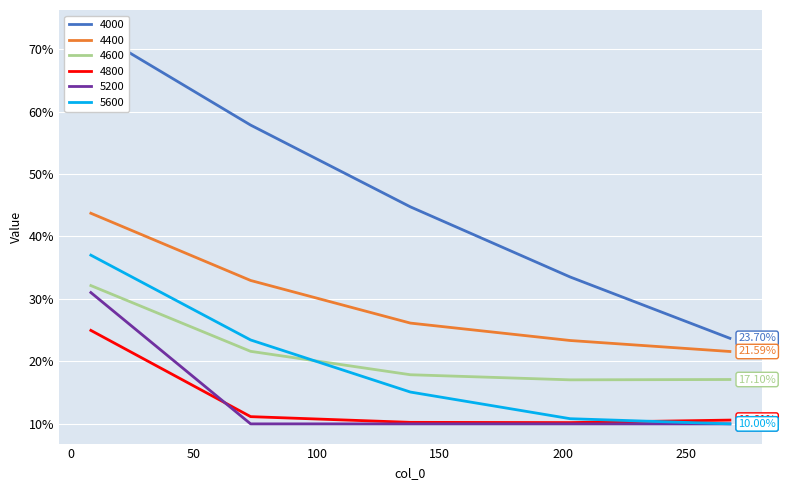

At which label does 4000 reach its peak?

8